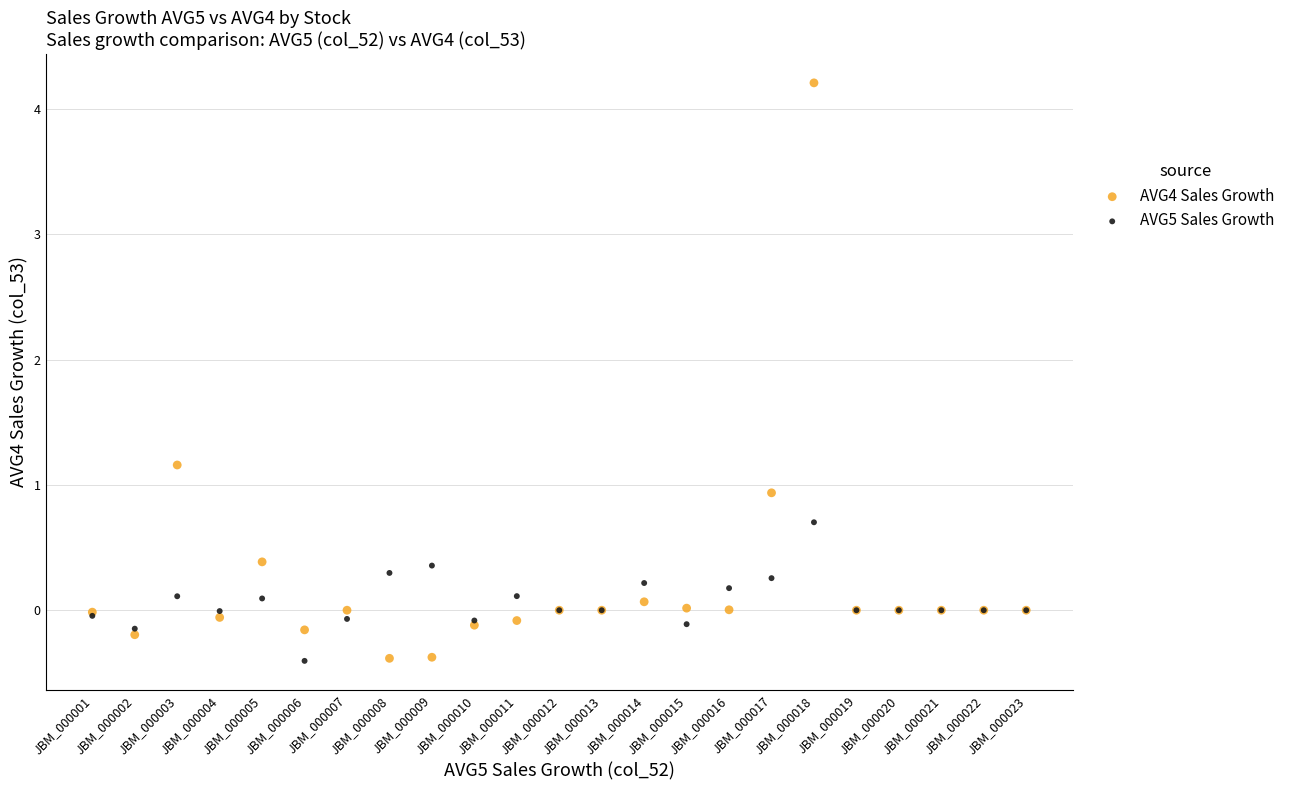

Which series reaches the maximum Y coordinate?

AVG4 Sales Growth